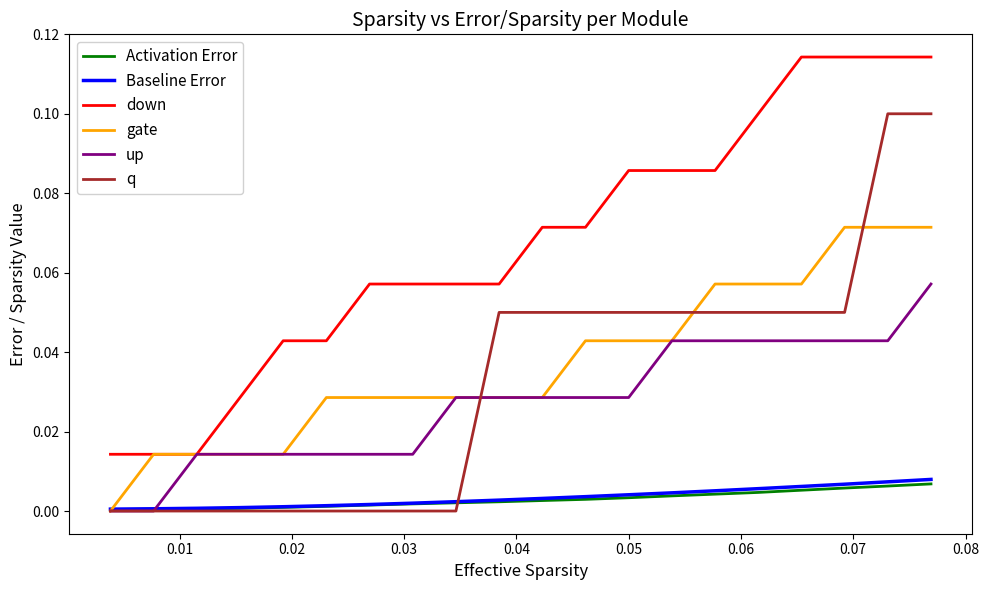

Which series has the largest total across all categories?

down